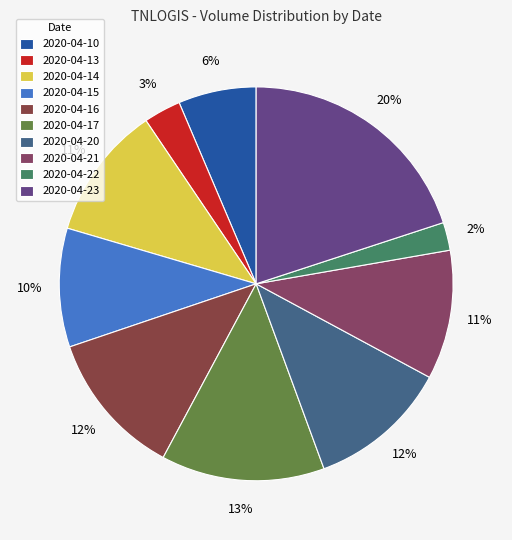

Is it true that 2020-04-13 is 3% of the pie?

True